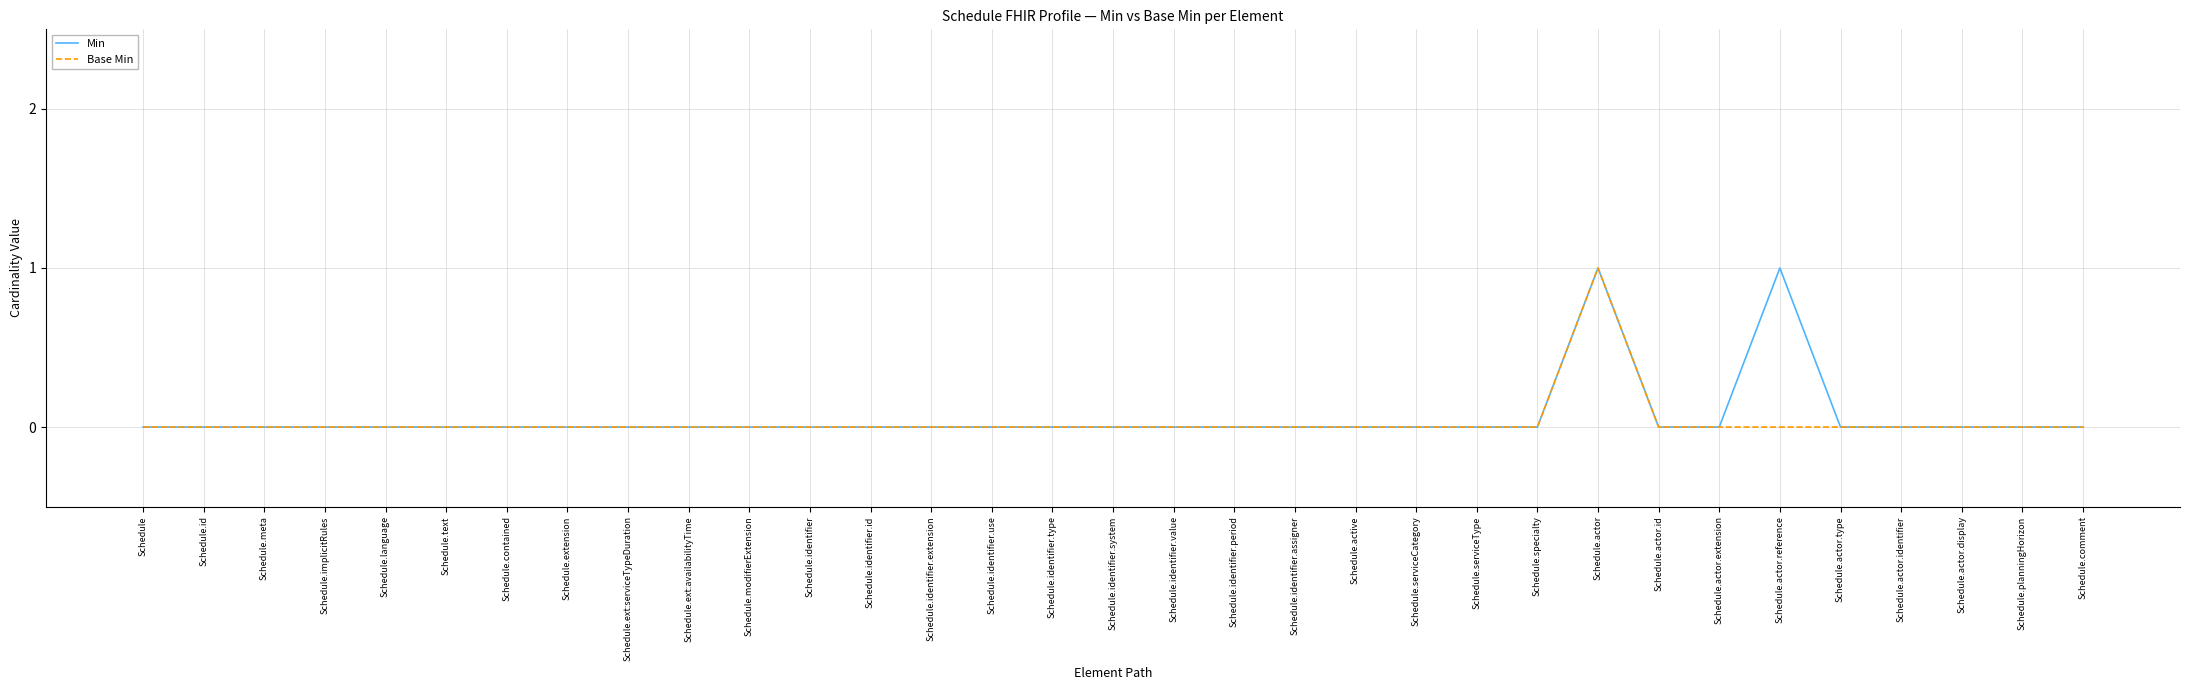

What position from the right is Schedule.identifier.period?

15